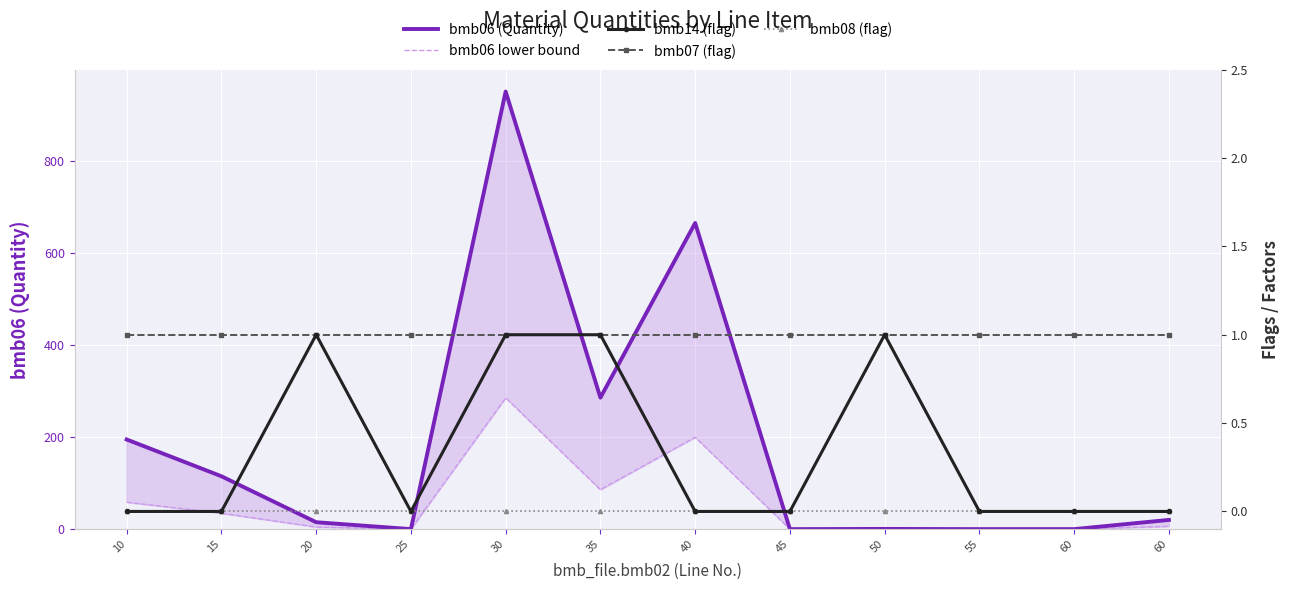

Where does the bmb06 (Quantity) series first go above 20?

10